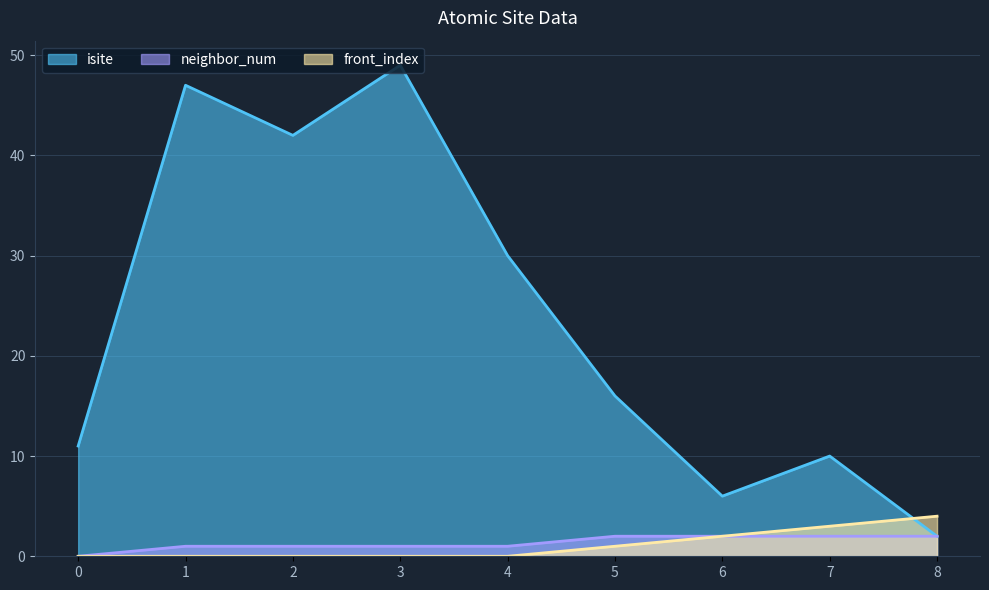

What is the difference between the neighbor_num values at 8 and 0?

2